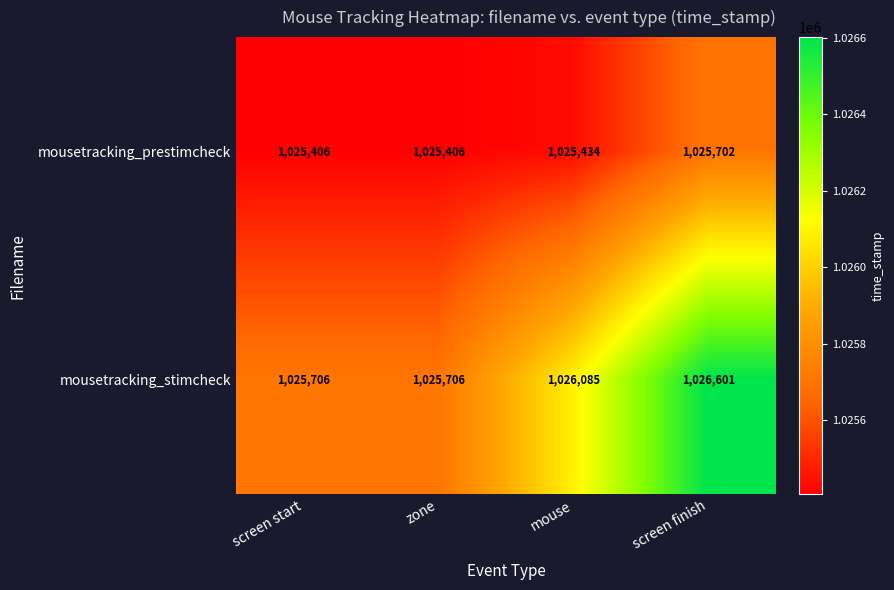

The mousetracking_stimcheck series shows 1025706 at zone. True or false?

True